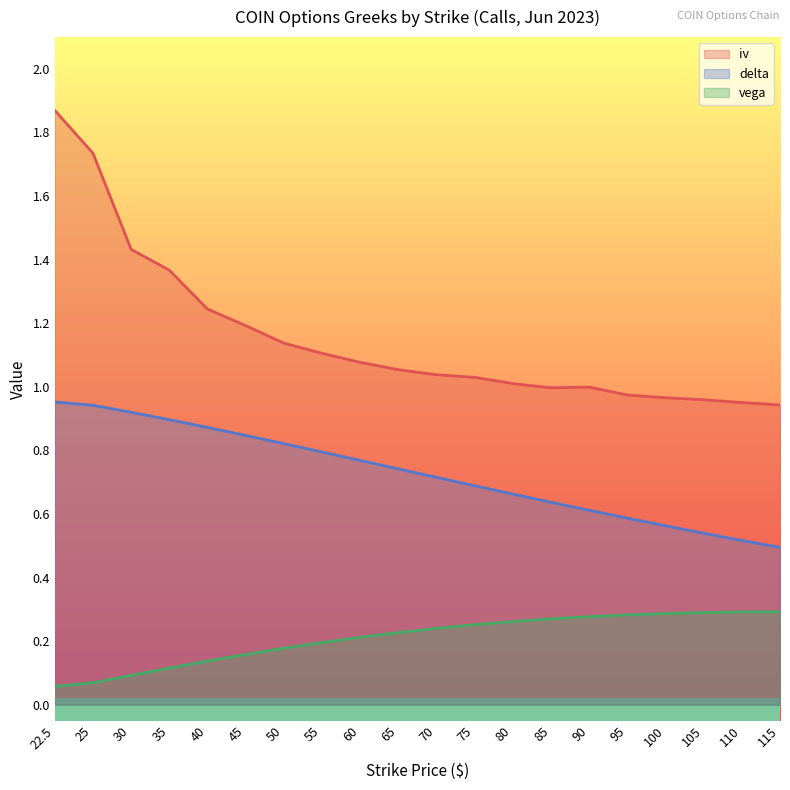

Where is delta nearest to the value 0?

115